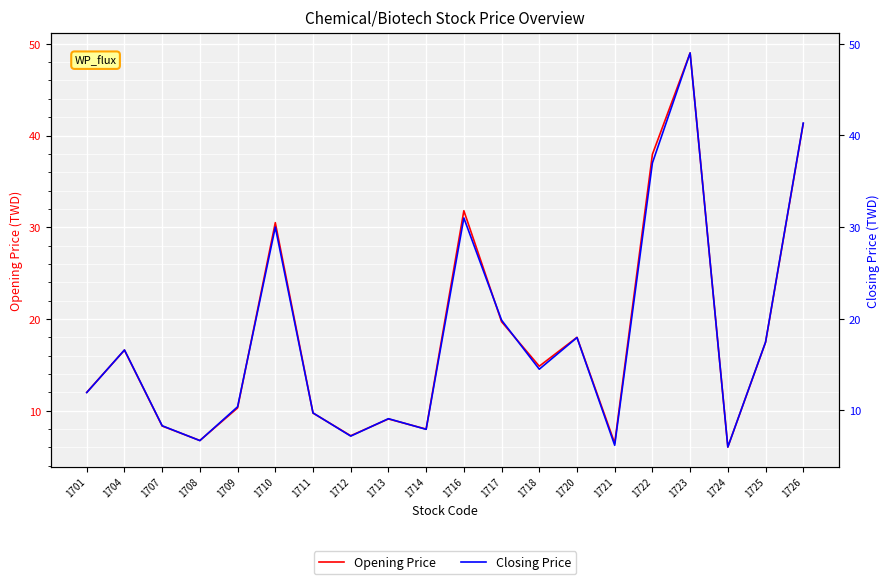

How many series are shown in this chart?

2